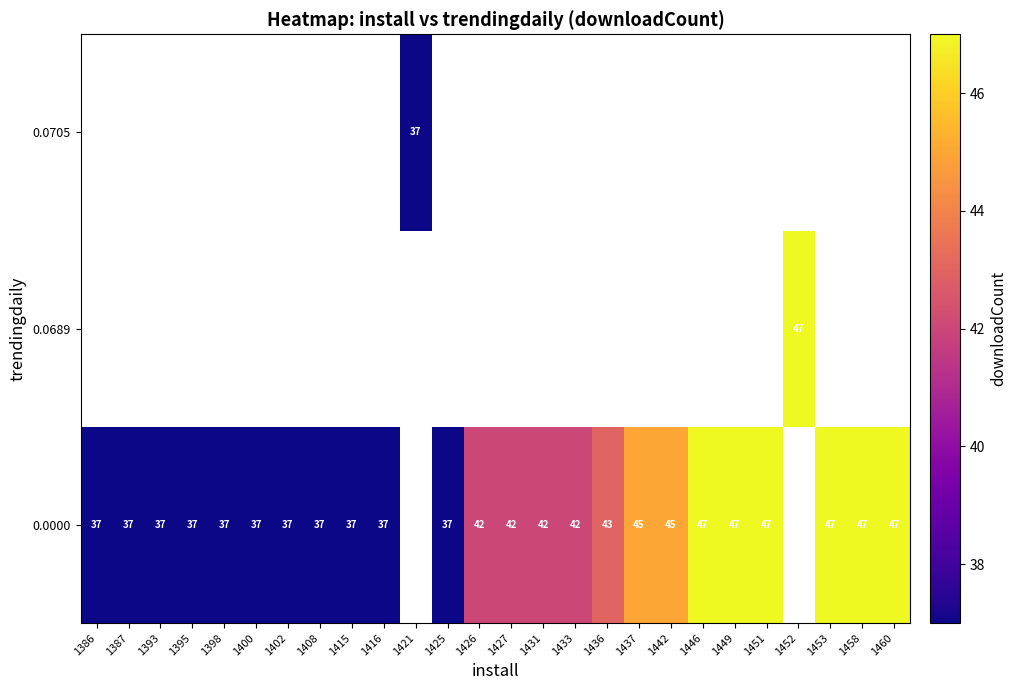

What is the greatest value displayed?

47.0